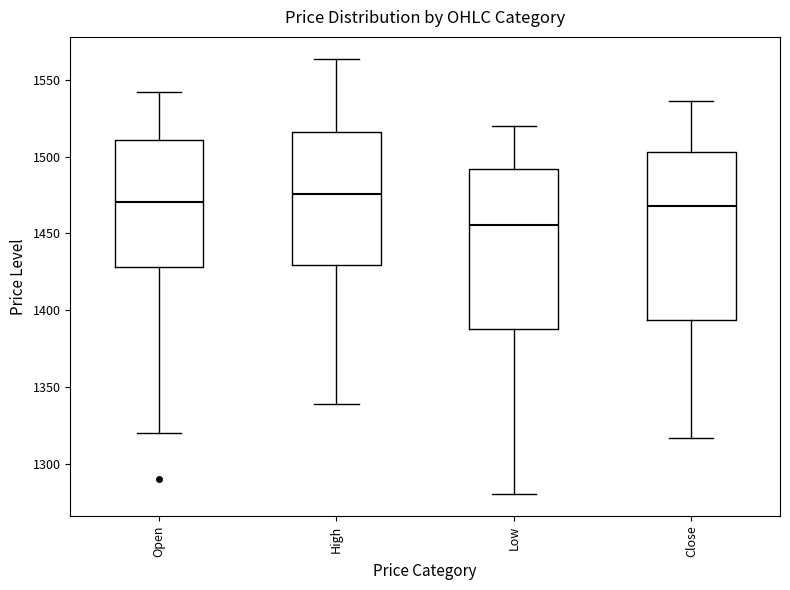

Where is the lower edge of the box for Close on the y-axis? The values are not printed on the chart, so give them approximately, as read against the axis.

1395